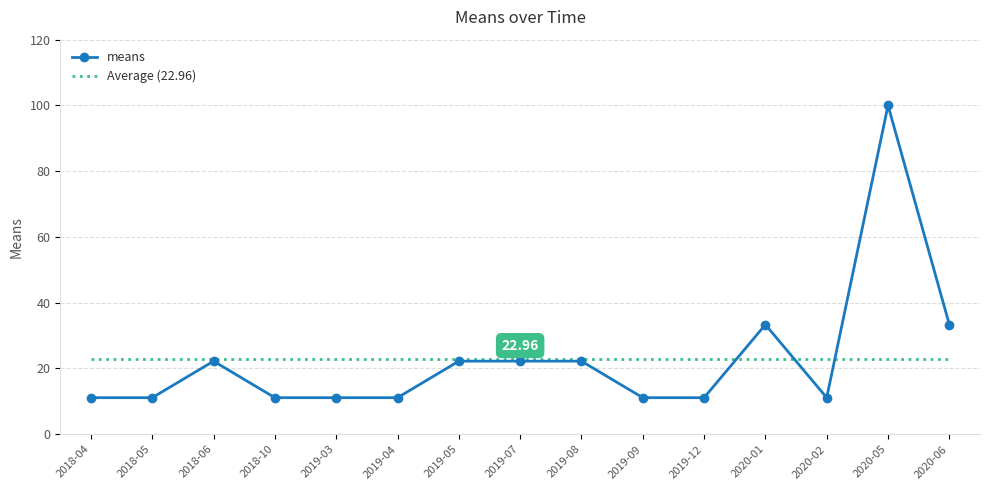

Reading left to right, what are all the values shown in this chart?

11.1	11.1	22.2	11.1	11.1	11.1	22.2	22.2	22.2	11.1	11.1	33.3	11.1	100.0	33.3